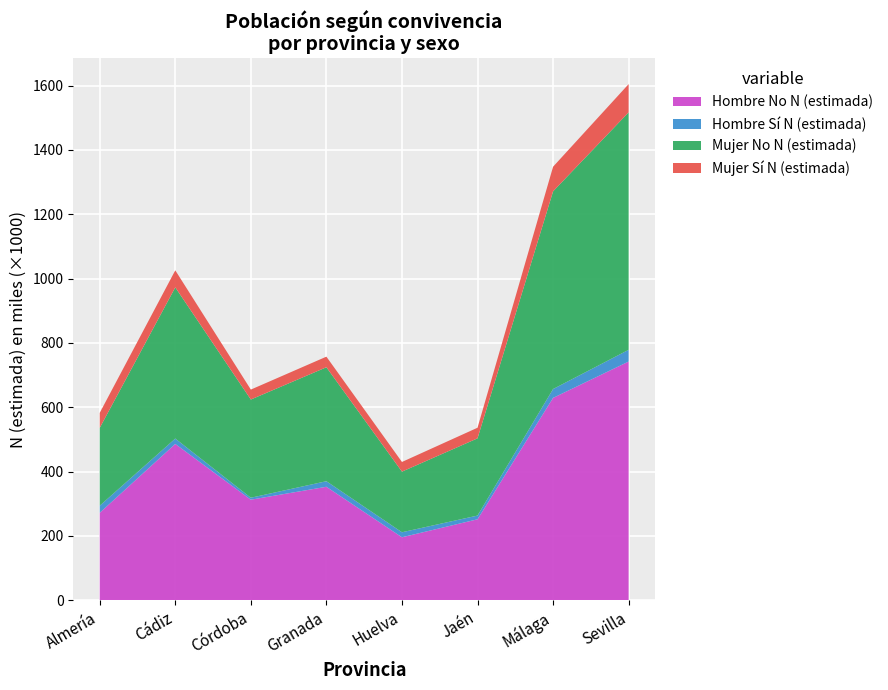

True or false: Hombre No N (estimada) has a value of 629.0 at Málaga.

True